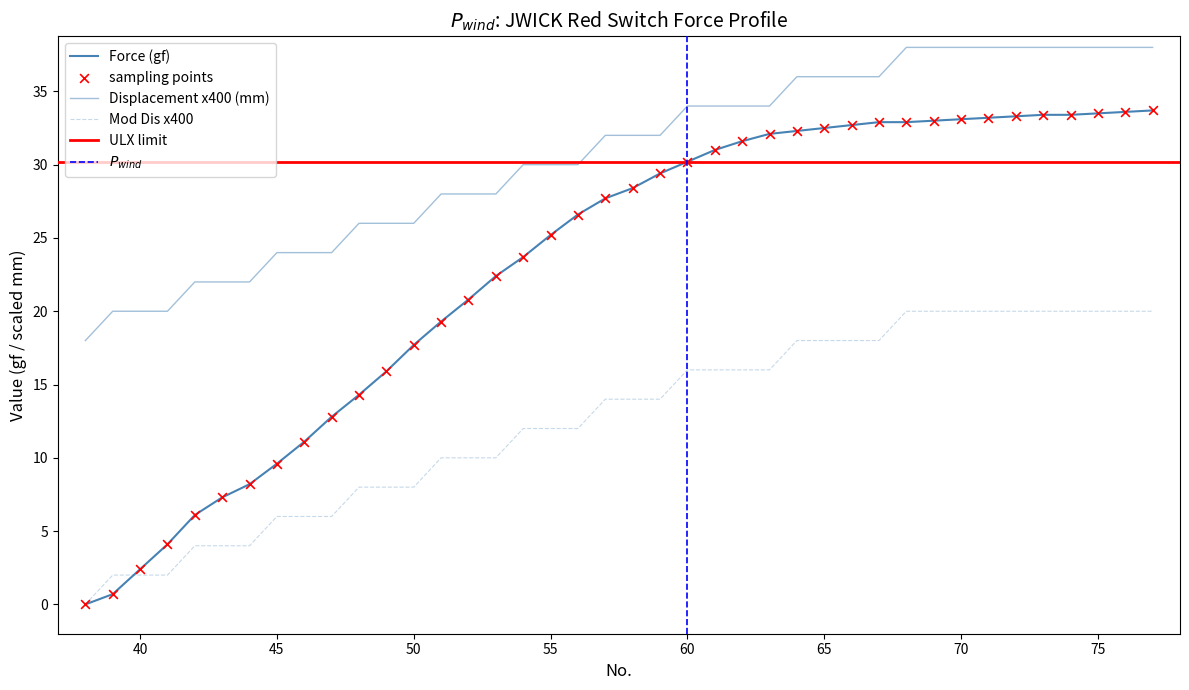

Which series reaches the maximum Y coordinate?

Displacement (mm)